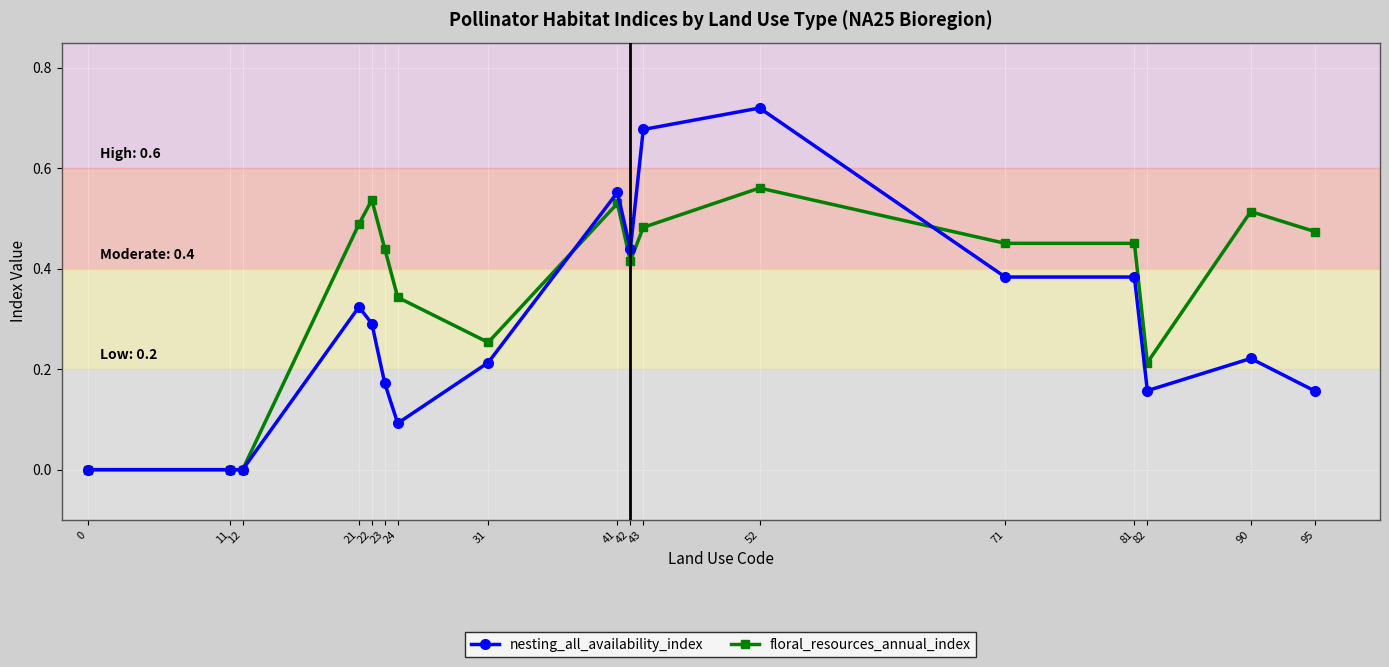

True or false: floral_resources_annual_index has a value of -0.4 at 11.

False